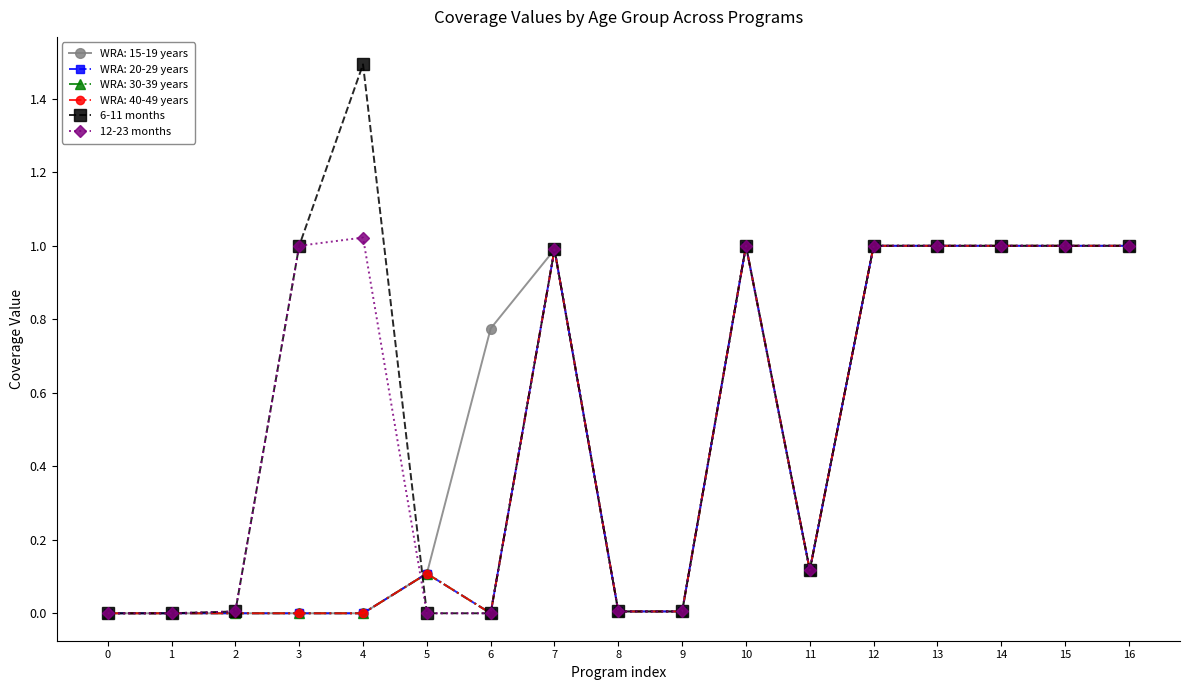

At which category does 6-11 months reach its first local peak?

4